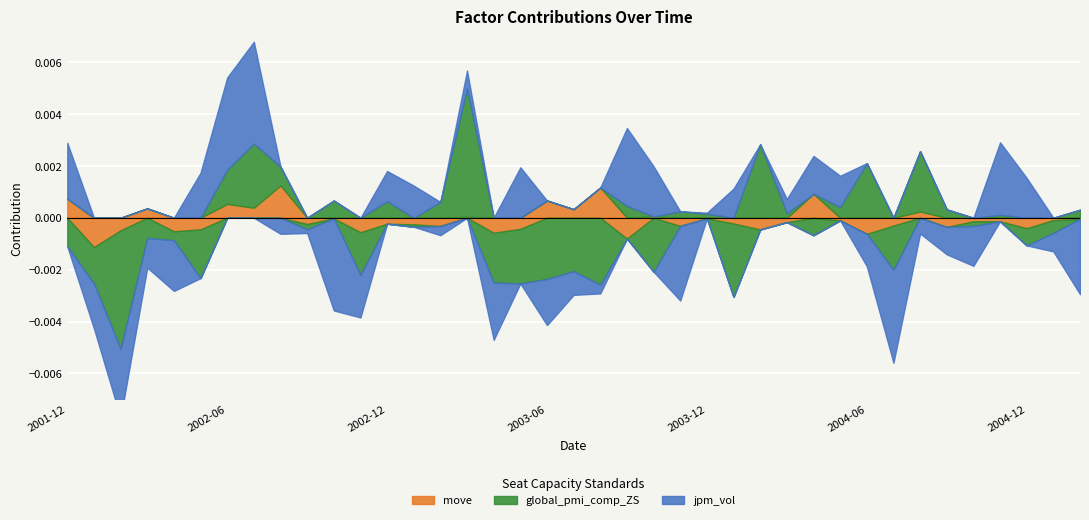

Which label corresponds to the largest value in the chart?

2003-03